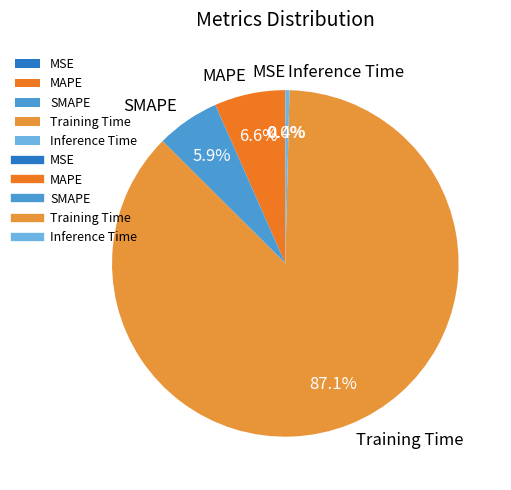

Does any single category account for the majority?

Yes